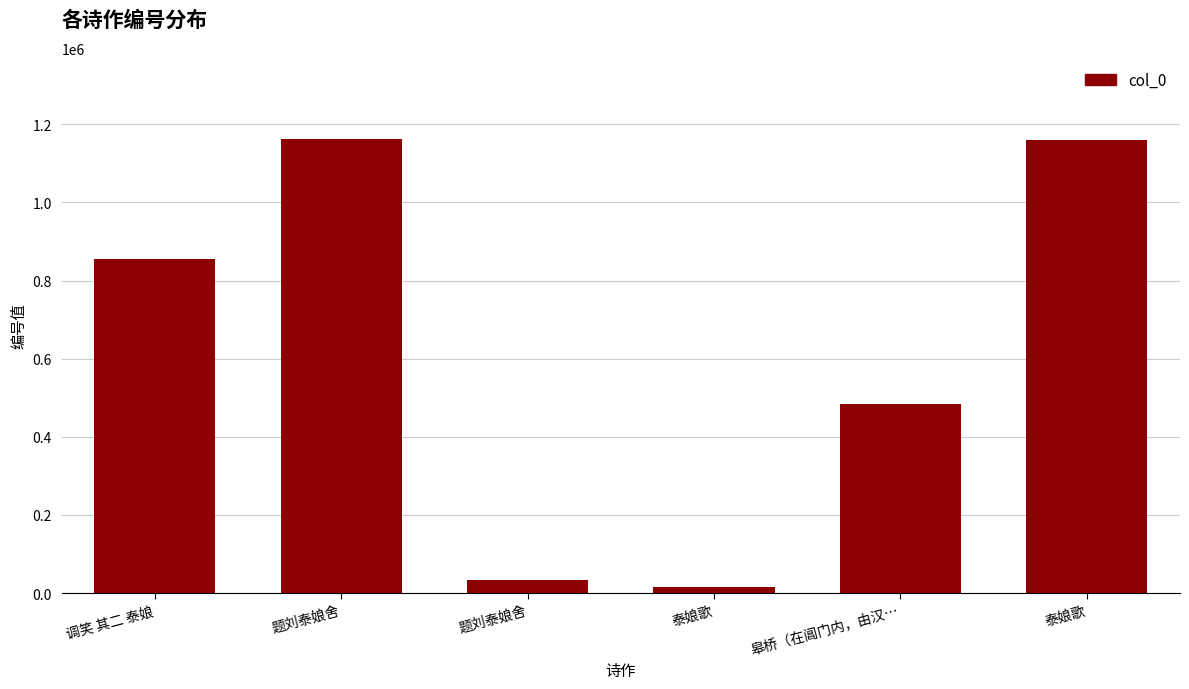

The chart shows a value of 1160139 at 泰娘歌. True or false?

True